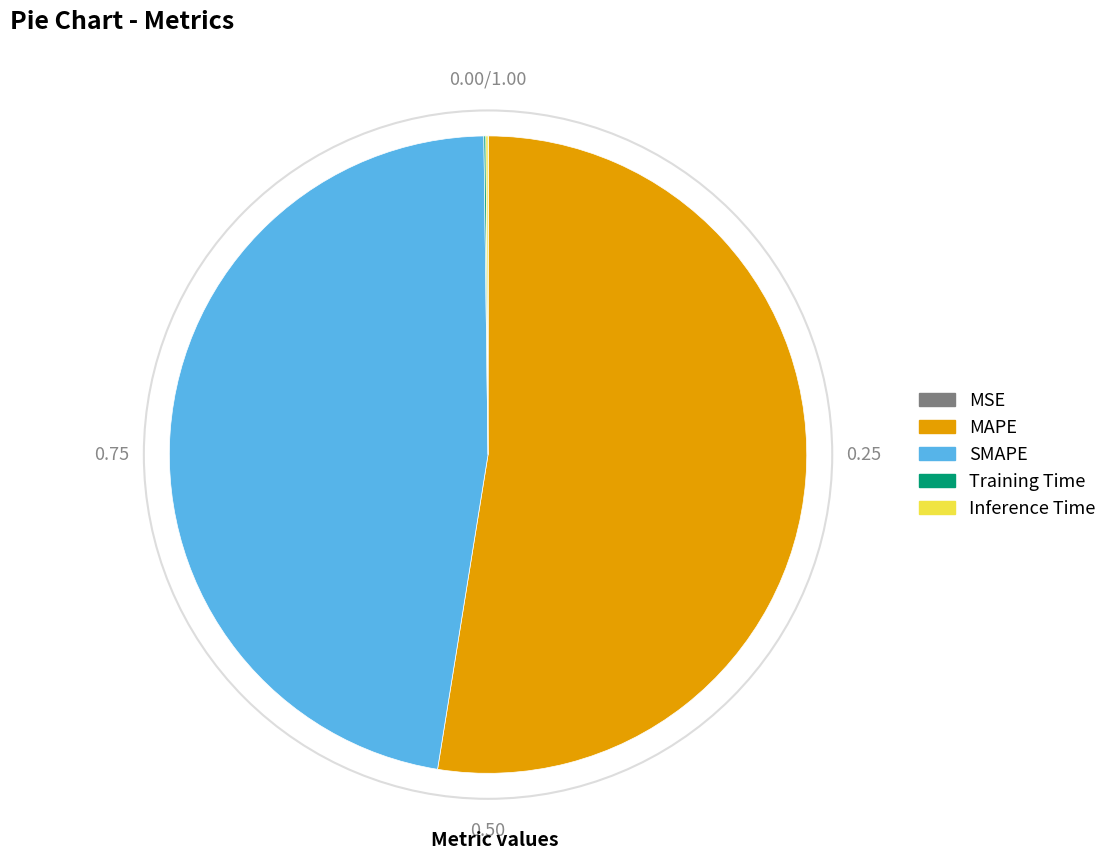

Does any single category account for the majority?

Yes